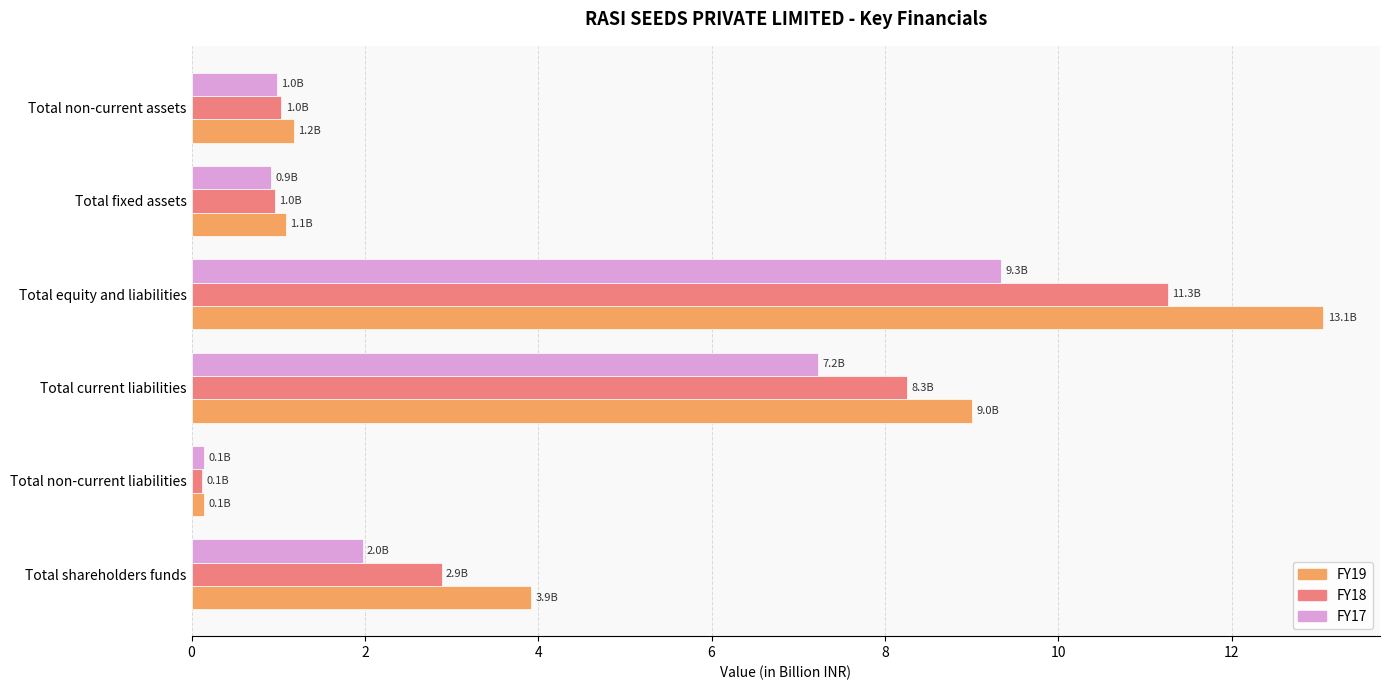

What are all the series names shown in the legend?

FY19, FY18, FY17